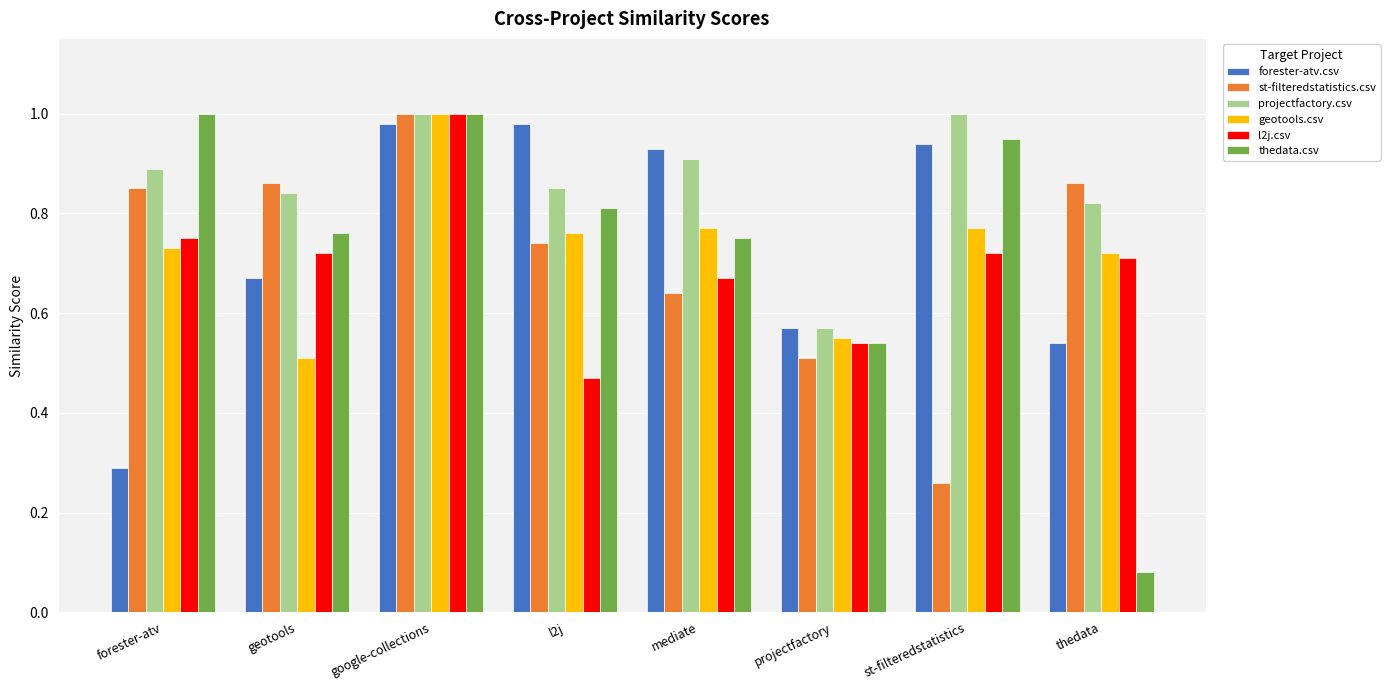

How many groups of bars are there?

8